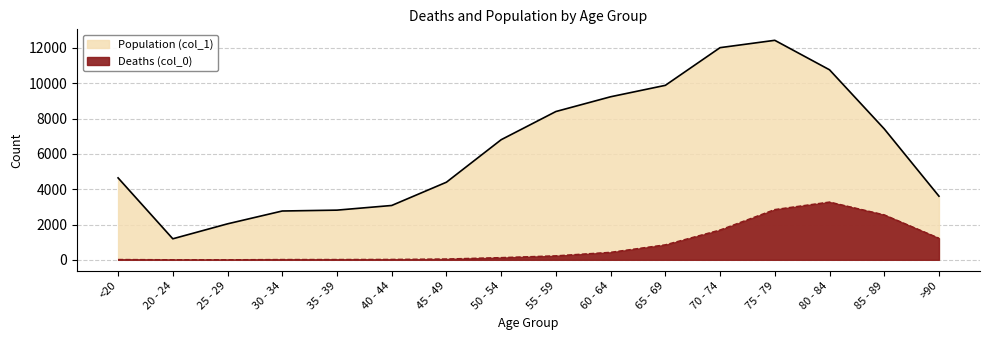

True or false: Deaths (col_0) and Population (col_1) intersect in this chart.

False